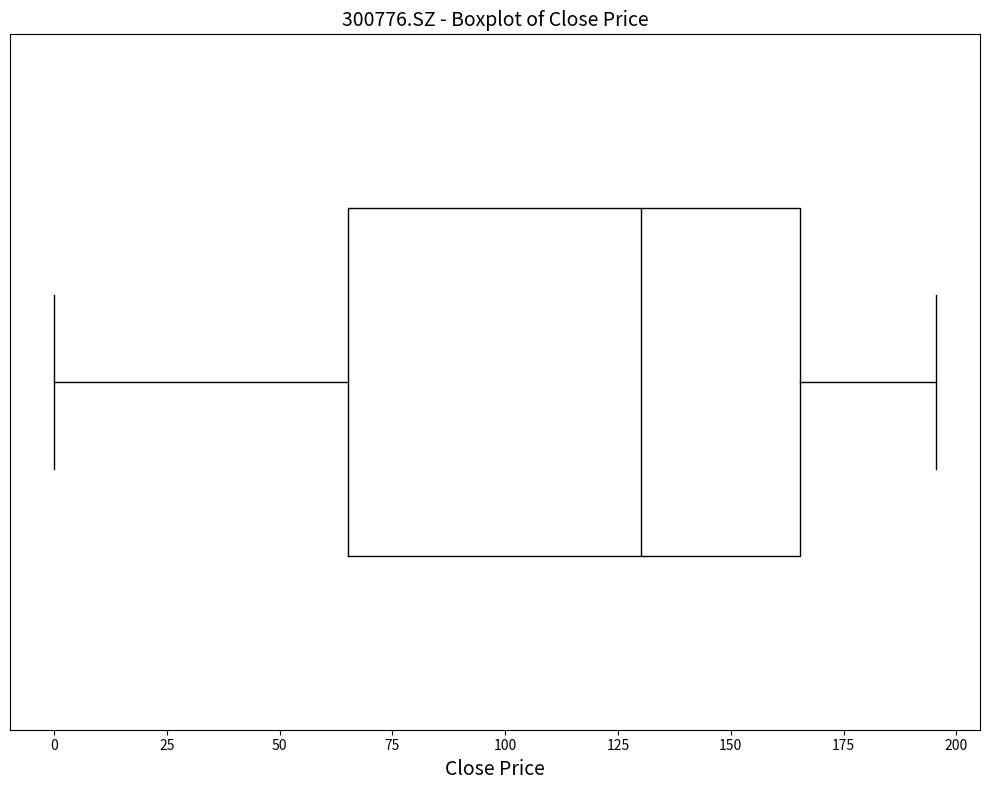

Read this box plot against the x-axis: the position of the median line, the range covered by the box, and the ends of both whiskers. The values are not printed on the chart, so give them approximately, as read against the axis.

median 130, box 65 to 165, whiskers 0 to 195